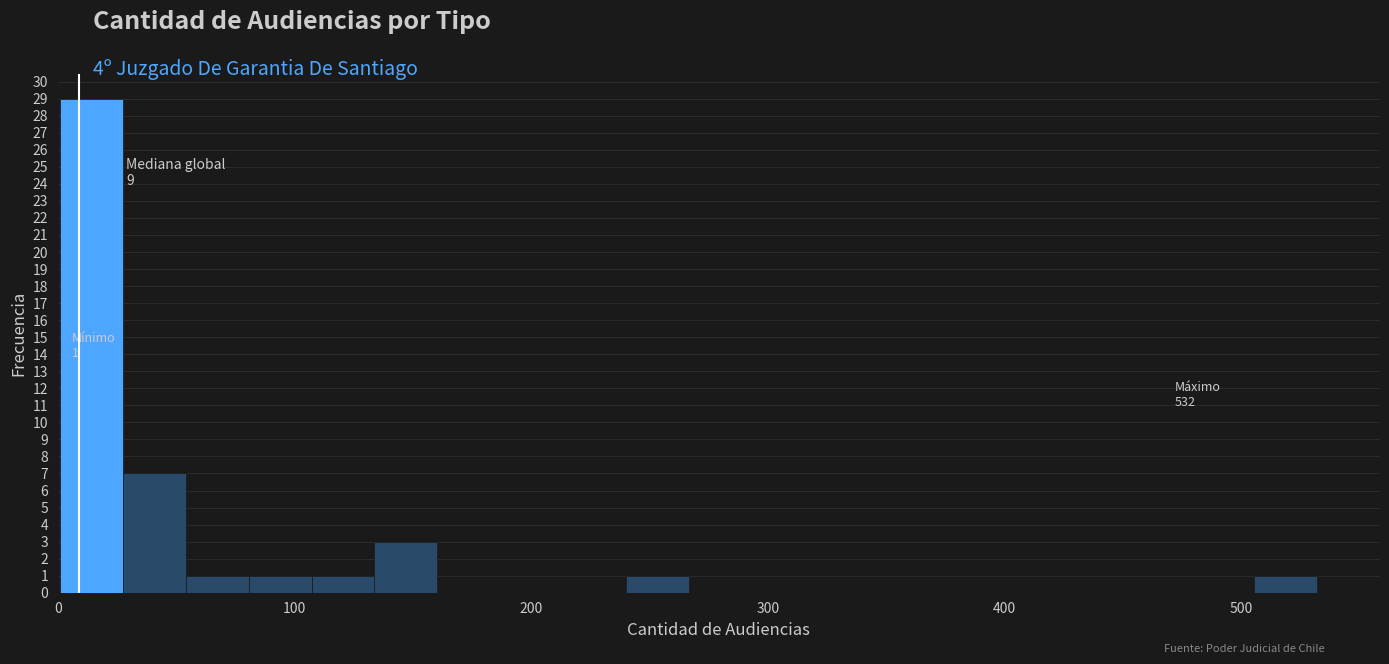

Read against the x-axis, roughly where is the centre of the tallest bar?

10